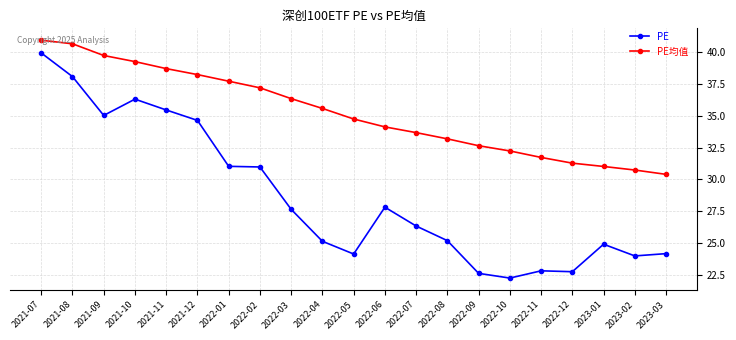

Read the PE value at 2022-09.

22.6